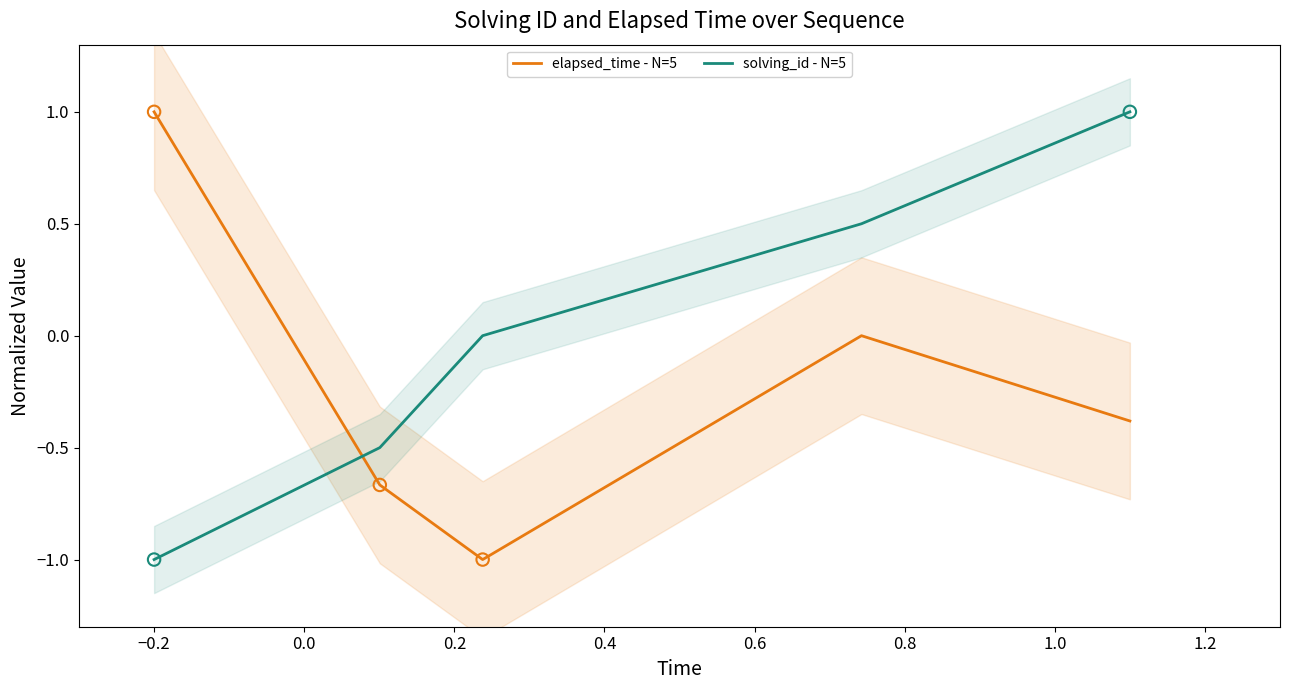

Which series reaches the minimum Y coordinate?

elapsed_time - N=5